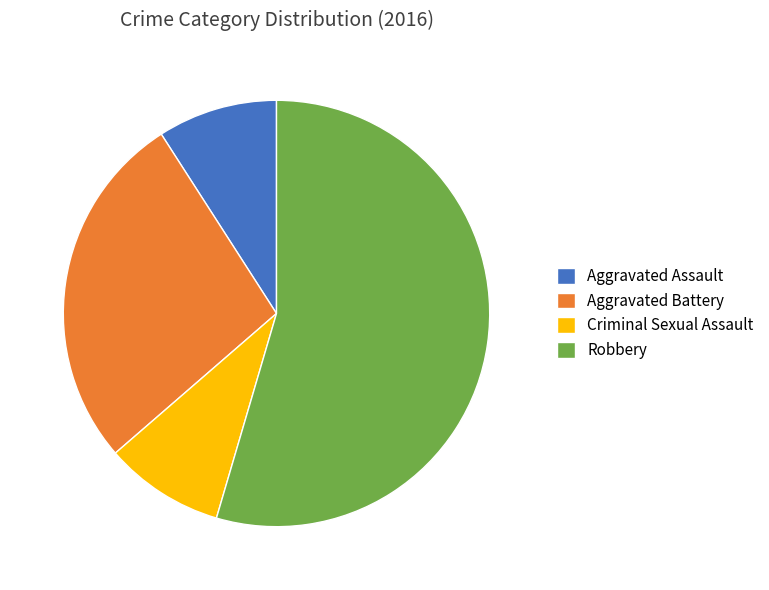

How many segments does this pie chart have?

4